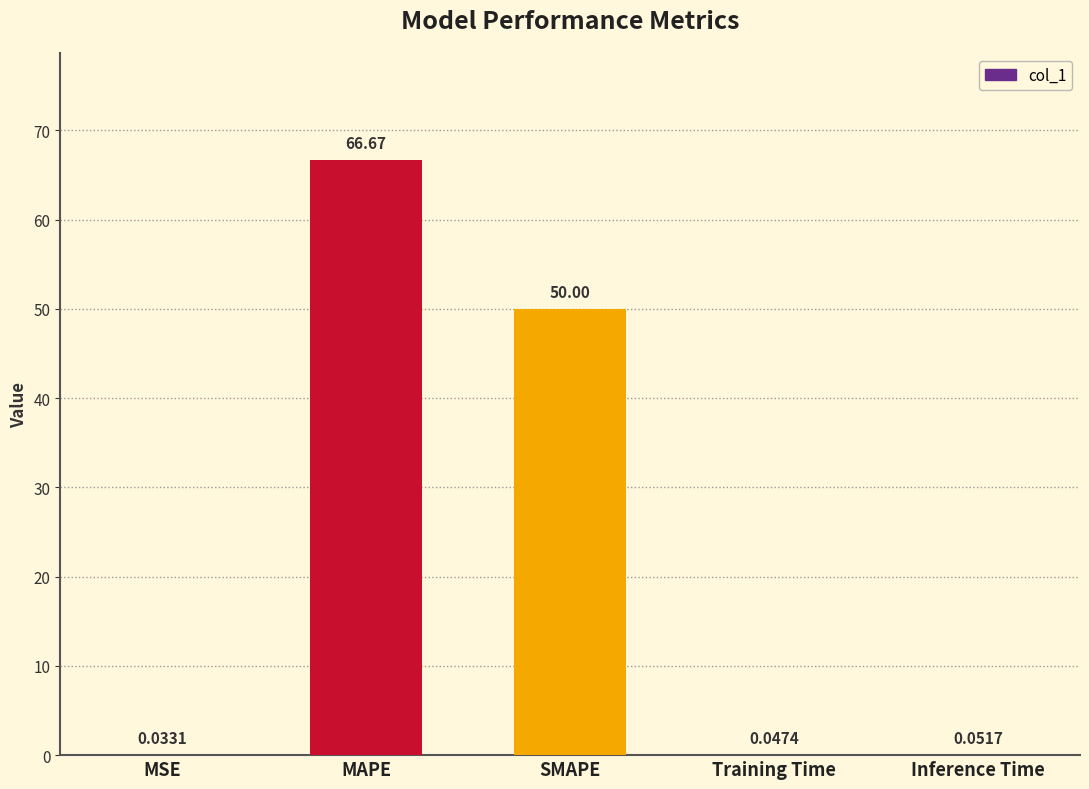

What is the sum of the values at SMAPE and Training Time?

50.0